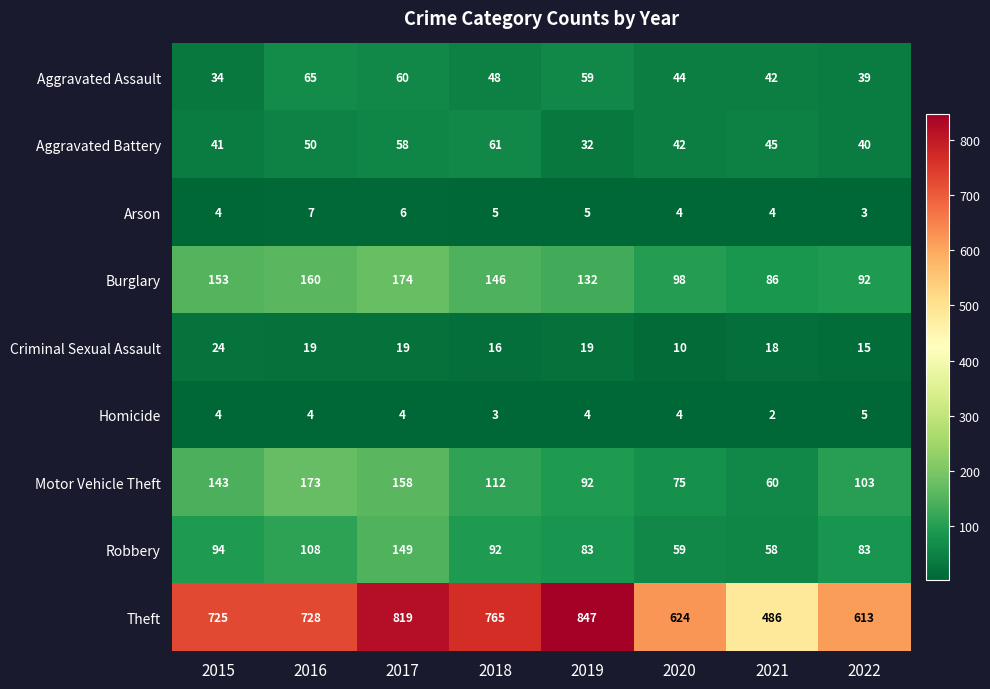

Rank the series by their maximum value, from lowest to highest.

Homicide, Arson, Criminal Sexual Assault, Aggravated Battery, Aggravated Assault, Robbery, Motor Vehicle Theft, Burglary, Theft